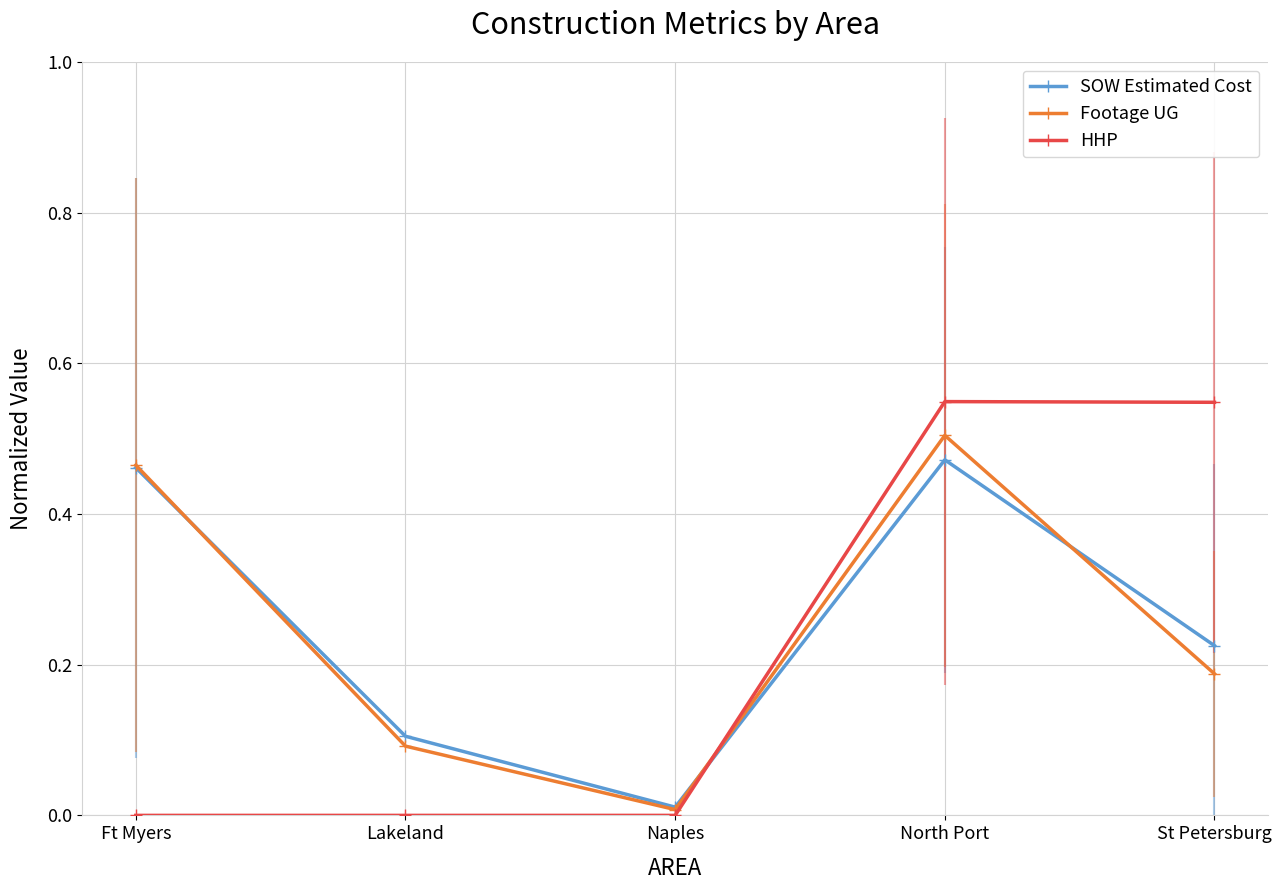

List the series in order of their peak value, lowest first.

SOW Estimated Cost, Footage UG, HHP